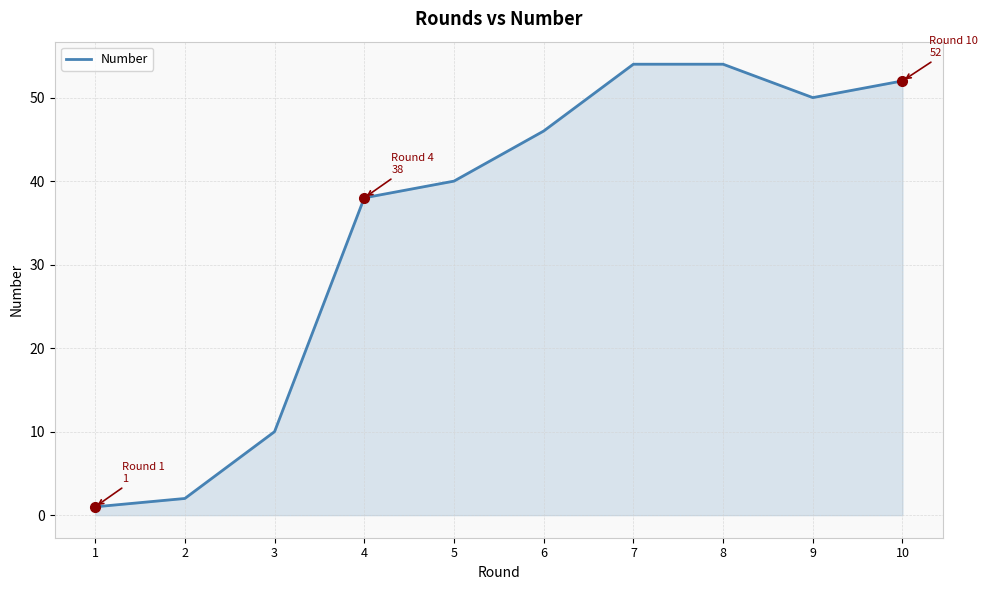

What is the change in value from 7 to 9?

-4